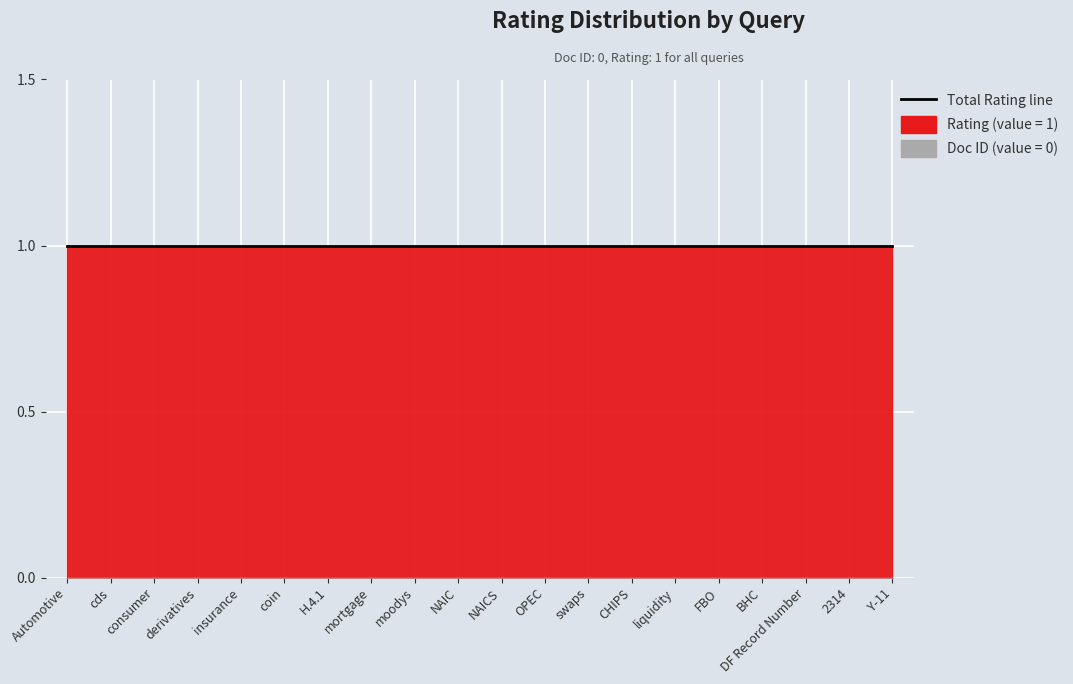

True or false: Rating and Doc ID intersect in this chart.

False